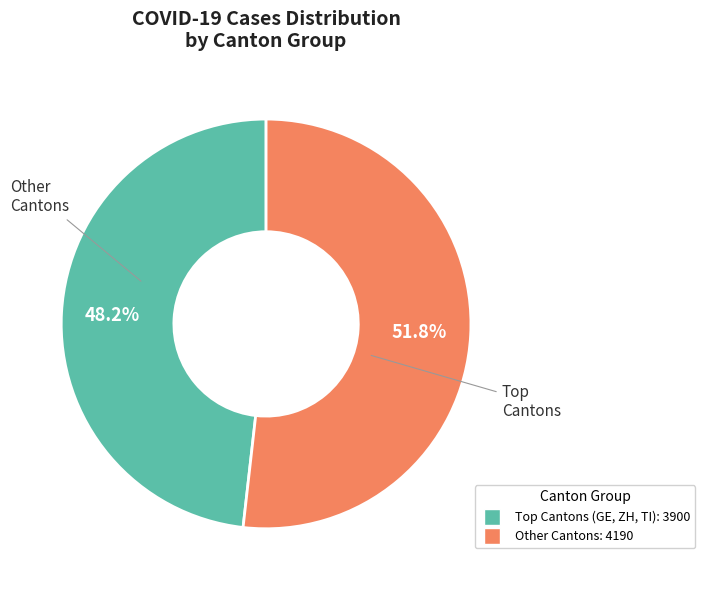

Which slice is the smallest?

Top Cantons (GE, ZH, TI): 3900